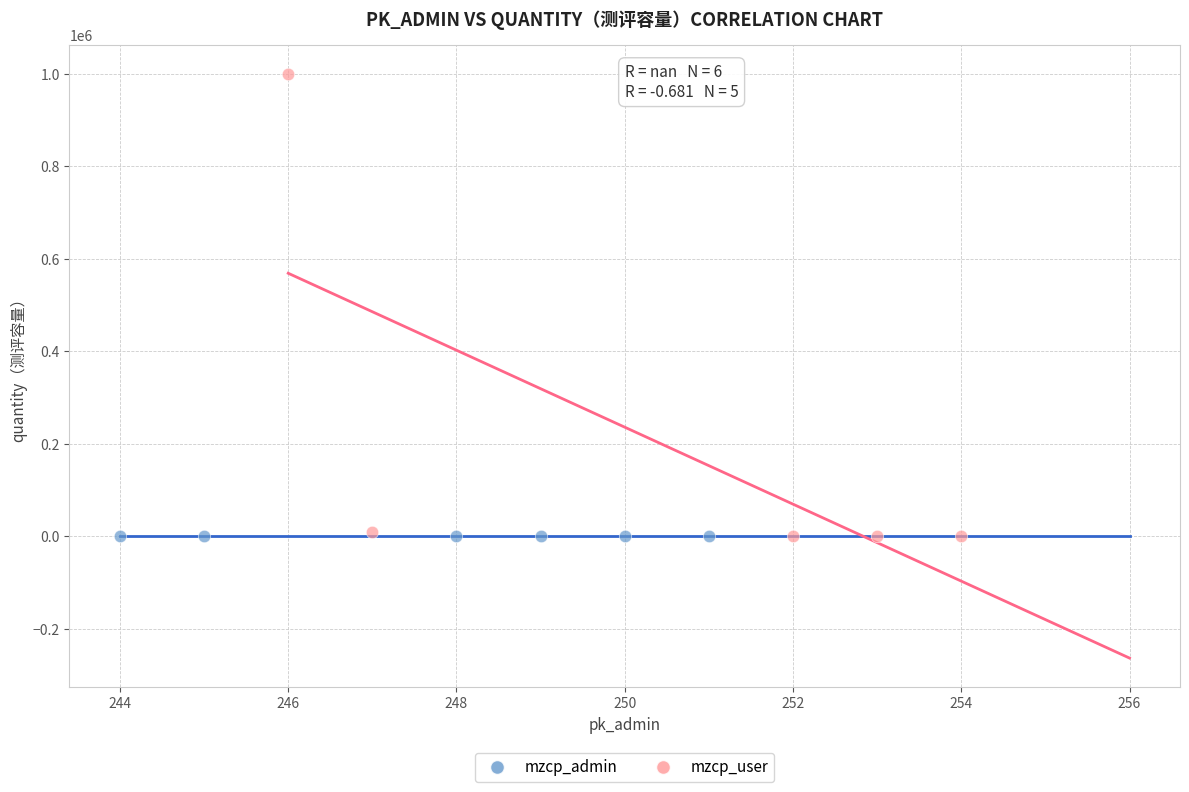

Which series reaches the maximum Y coordinate?

mzcp_user